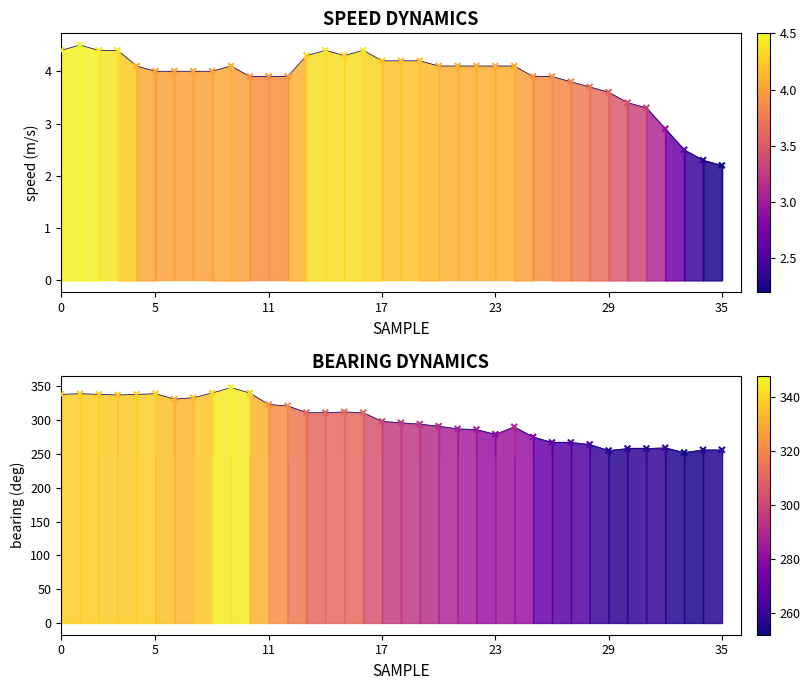

Which series has the largest total across all categories?

bearing_int